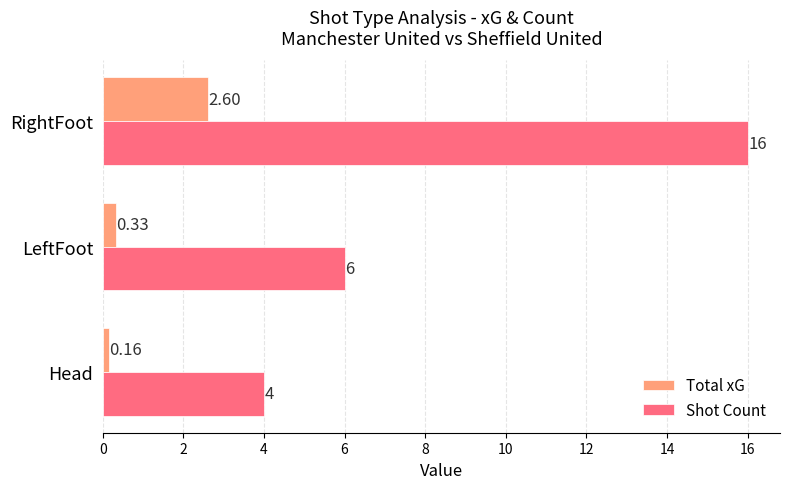

What are all the series names shown in the legend?

Total xG, Shot Count